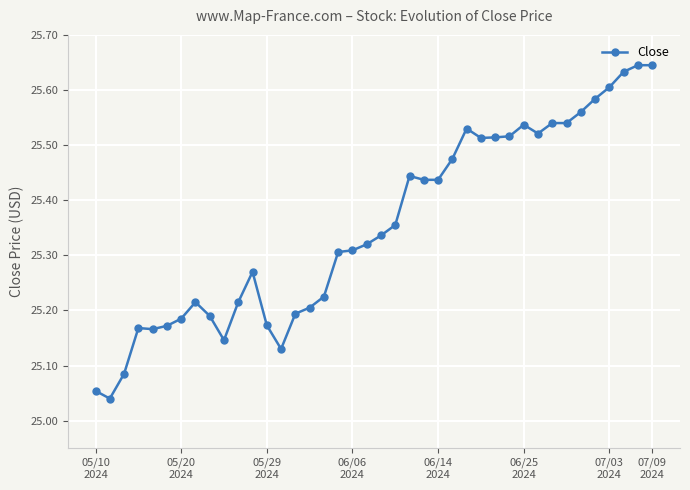

What is the difference between the second highest and minimum values?

0.6